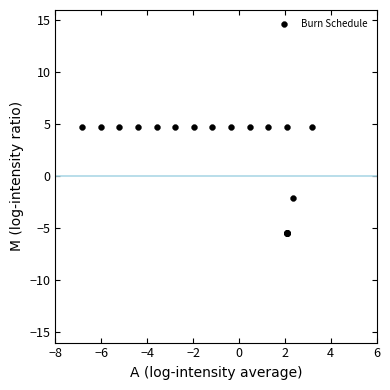

What Y value in the scatter plot is closest to 0?

-2.0